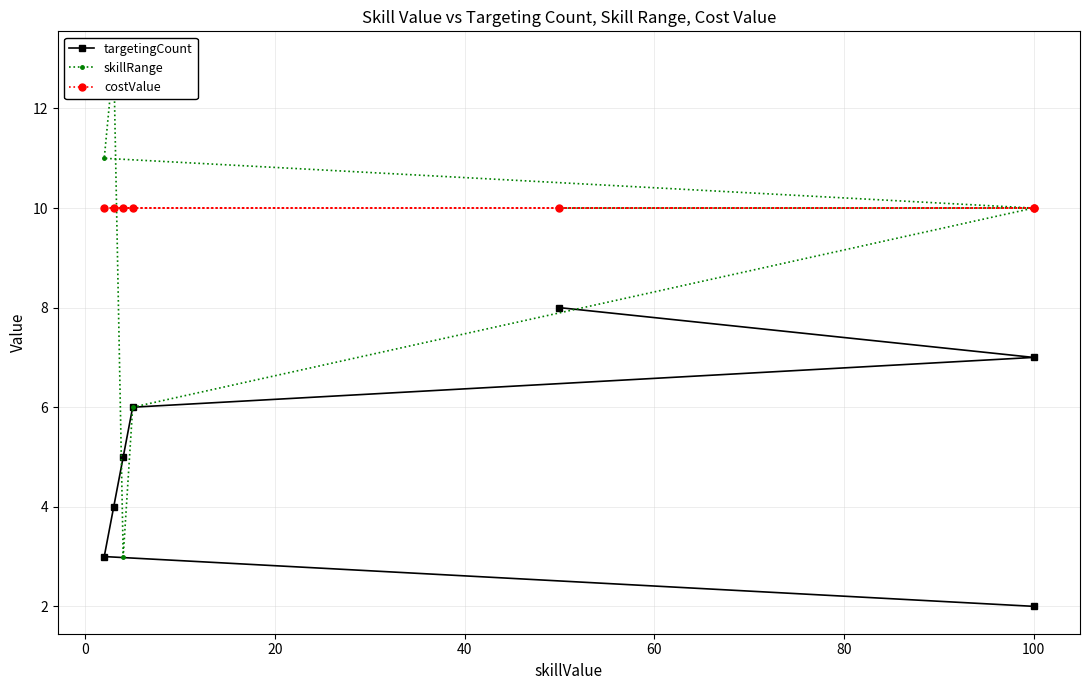

Which has a higher value, 100 or 20?

100